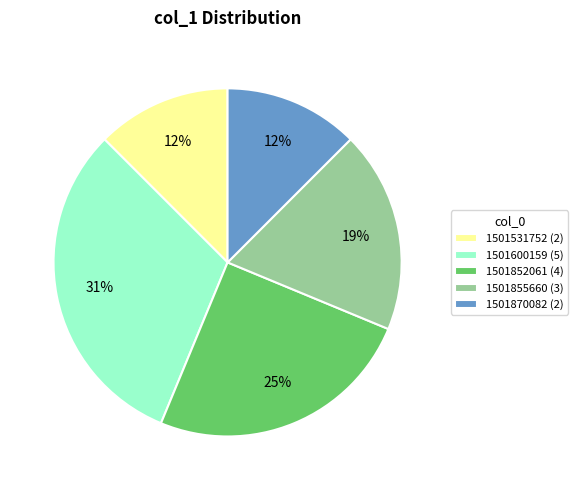

Is 1501855660 the majority of the pie?

No